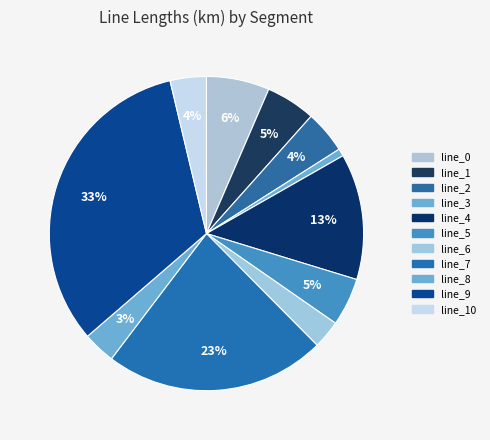

The line_0 slice represents 1% of the pie. True or false?

False